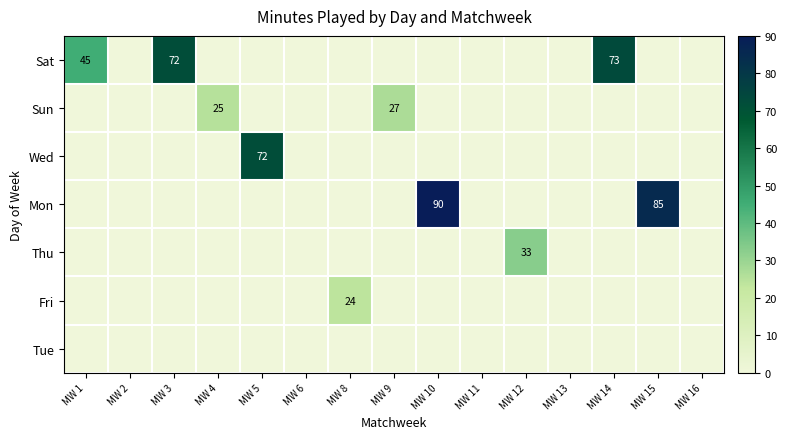

Is it true that Sat equals 31 at MW 14?

False